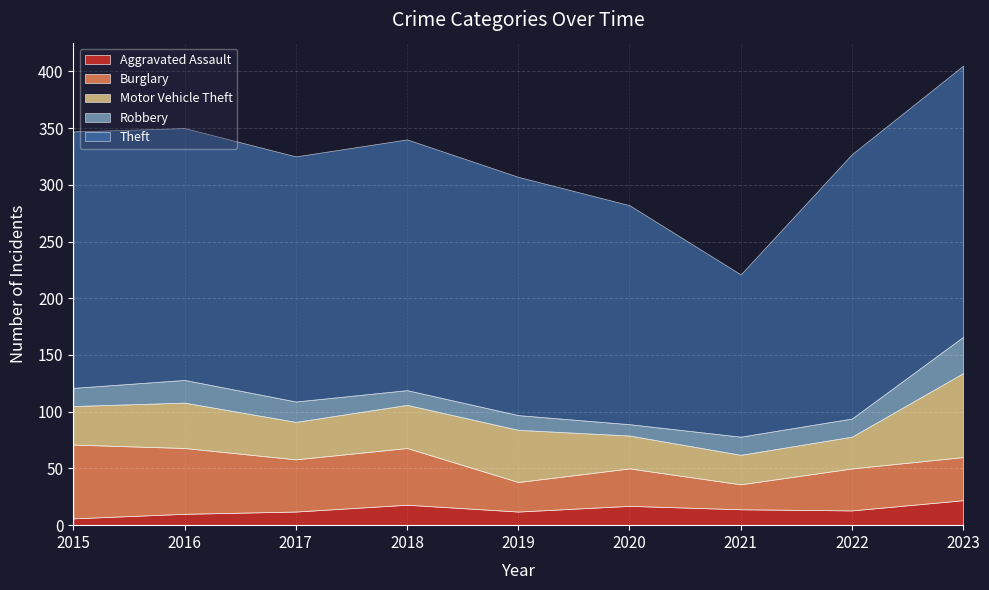

Reading left to right, what are all the values shown in this chart?

Aggravated Assault: 2015=6	2016=10	2017=12	2018=18	2019=12	2020=17	2021=14	2022=13	2023=22
Burglary: 2015=65	2016=58	2017=46	2018=50	2019=26	2020=33	2021=22	2022=37	2023=38
Motor Vehicle Theft: 2015=34	2016=40	2017=33	2018=38	2019=46	2020=29	2021=26	2022=28	2023=74
Robbery: 2015=16	2016=20	2017=18	2018=13	2019=13	2020=10	2021=16	2022=16	2023=32
Theft: 2015=226	2016=222	2017=216	2018=221	2019=210	2020=193	2021=143	2022=233	2023=239